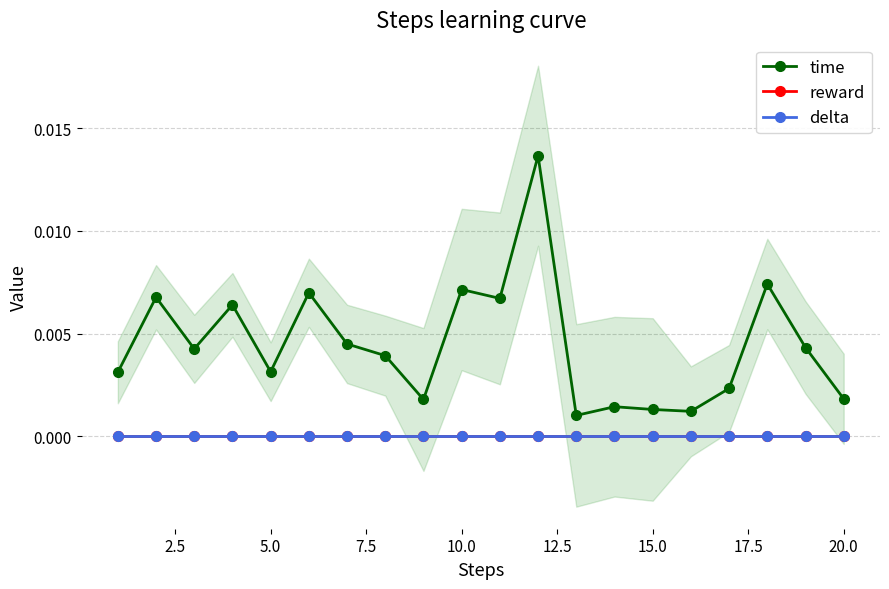

Rank the series by their maximum value, from lowest to highest.

reward, delta, time